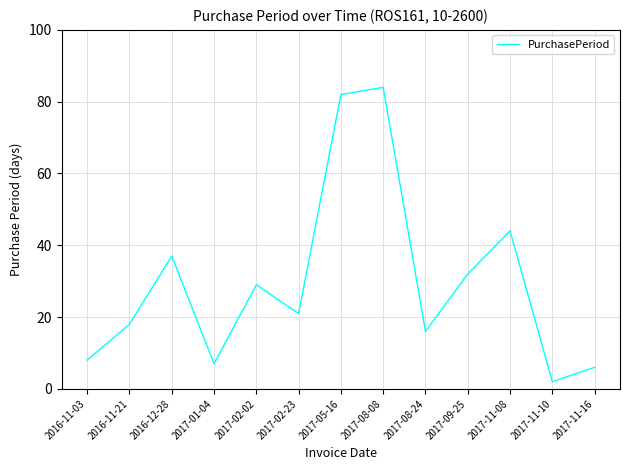

Reading left to right, list all the values displayed in this chart.

8	18	37	7	29	21	82	84	16	32	44	2	6